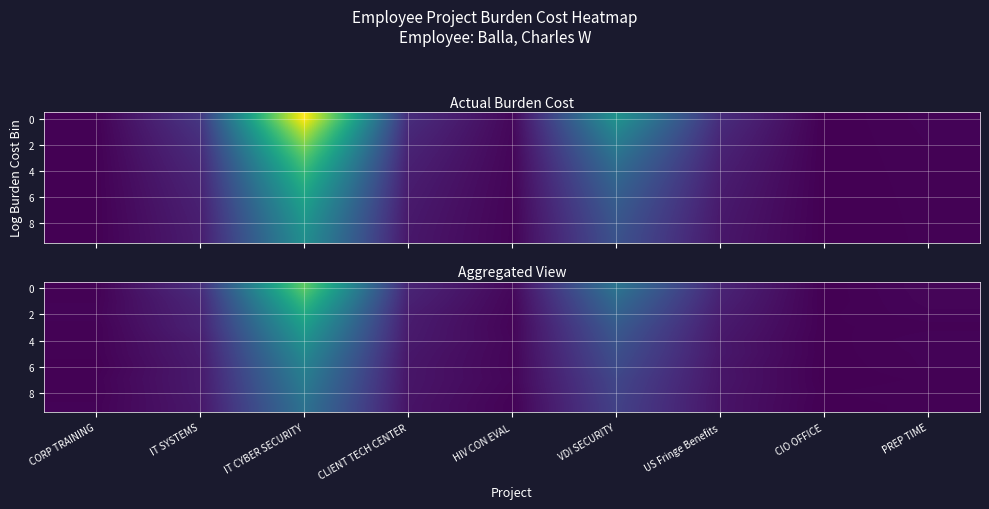

Between CIO OFFICE and PREP TIME, which is larger?

PREP TIME